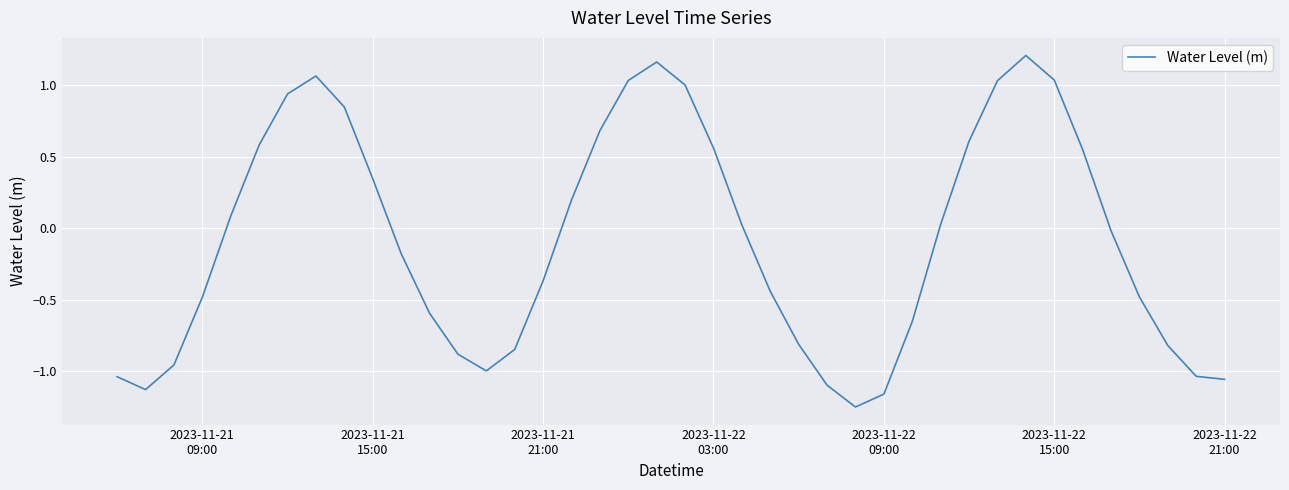

True or false: the data has more than 2 interior local peaks.

True